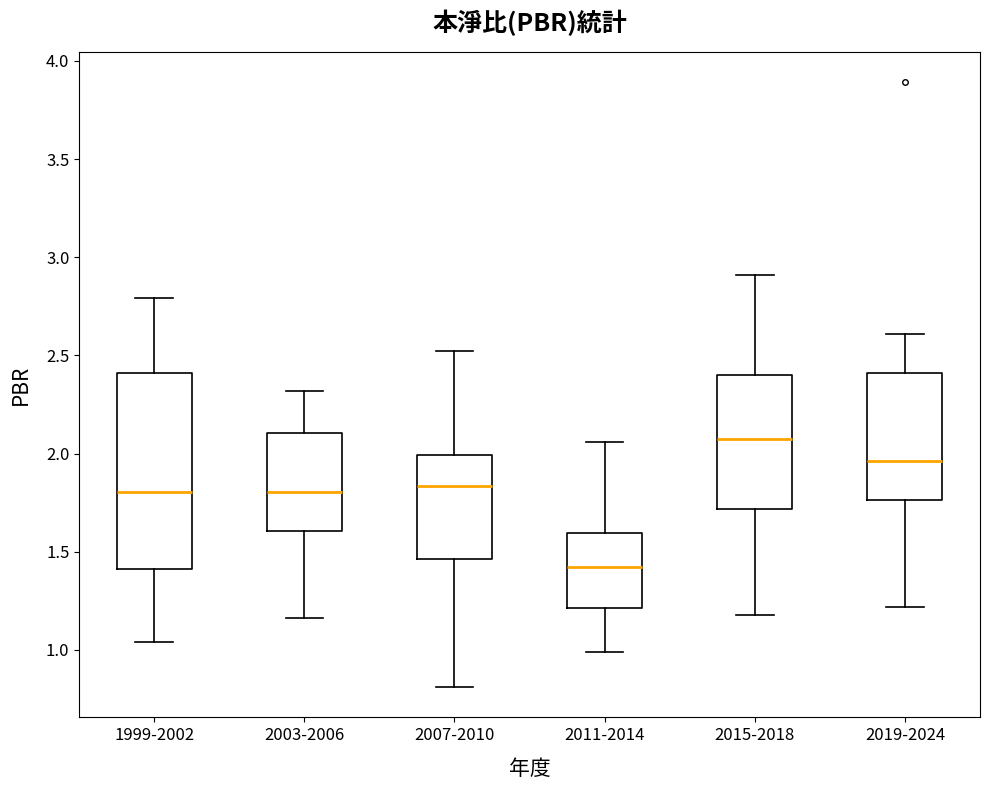

Reading left to right, transcribe this box plot: for each box, give where its median line is, the range the box spans, and where its two whiskers end, as read against the y-axis. The values are not printed on the chart, so give them approximately, as read against the axis.

1999-2002: median 1.80, box 1.40 to 2.40, whiskers 1.05 to 2.80
2003-2006: median 1.80, box 1.60 to 2.10, whiskers 1.15 to 2.30
2007-2010: median 1.85, box 1.45 to 2.00, whiskers 0.80 to 2.50
2011-2014: median 1.40, box 1.20 to 1.60, whiskers 1.00 to 2.05
2015-2018: median 2.10, box 1.70 to 2.40, whiskers 1.20 to 2.90
2019-2024: median 1.95, box 1.75 to 2.40, whiskers 1.20 to 2.60